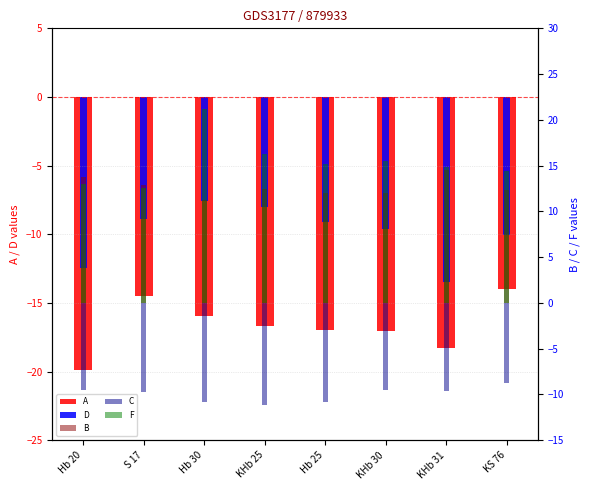

At how many categories does at least one series exceed -4?

8